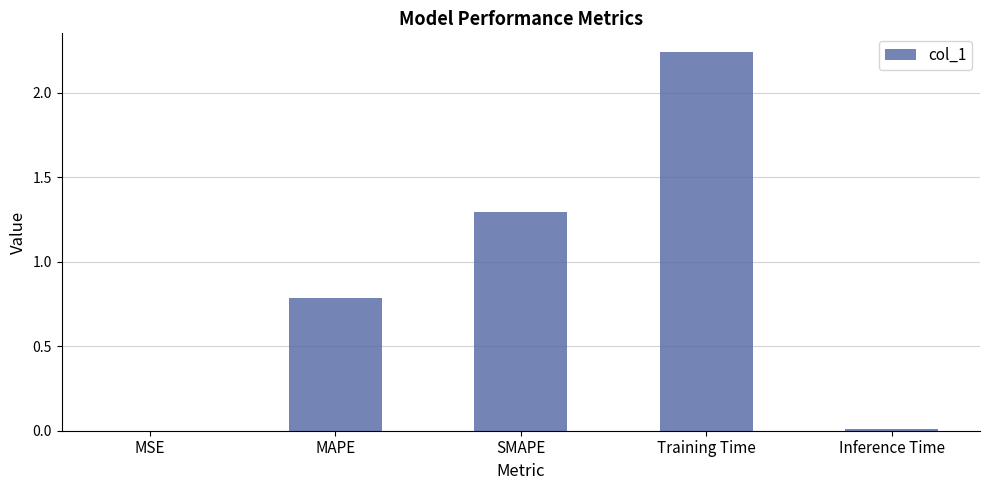

What is the sum of all values?

4.3